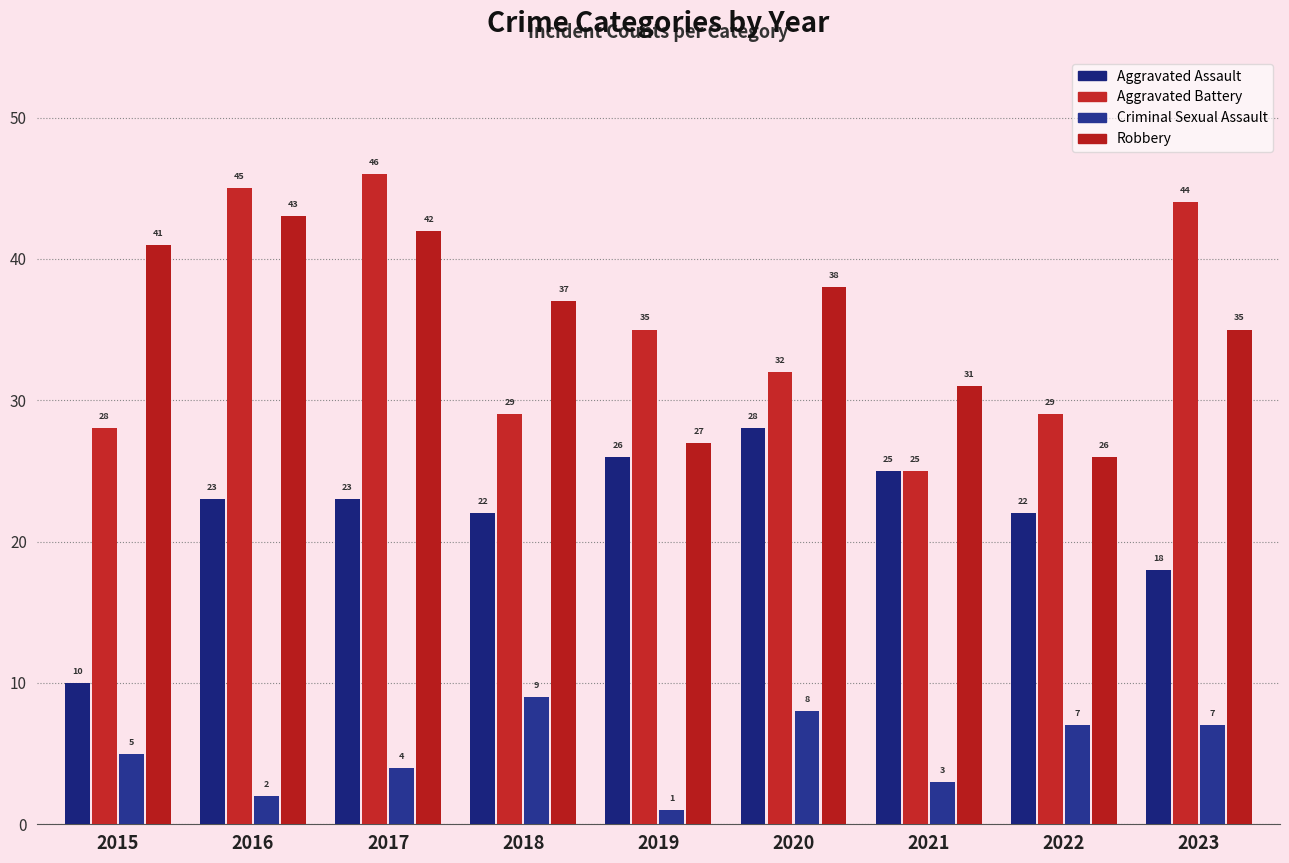

At which label is Aggravated Battery closest to 35?

2019